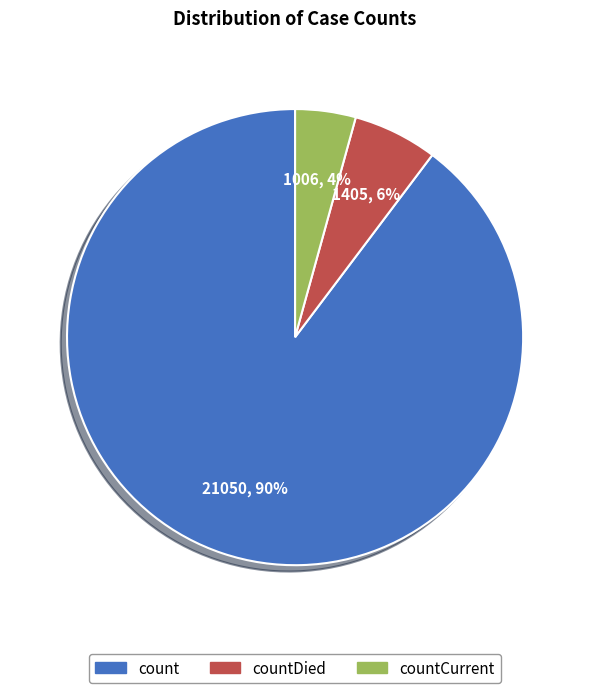

To the nearest percent, what is the average slice percentage?

33%